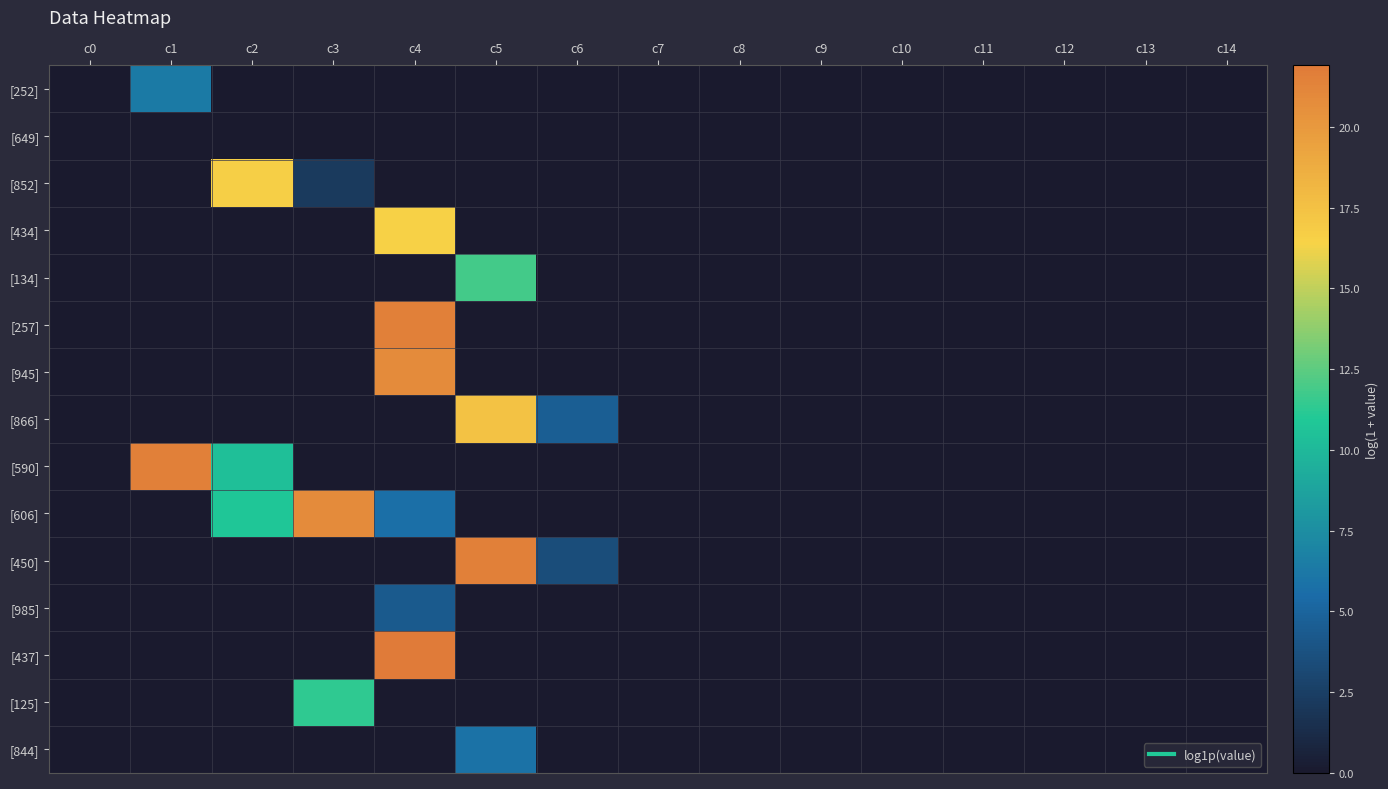

Reading left to right, extract all data points from this chart.

[252]: c0=0.0	c1=6.3	c2=0.0	c3=0.0	c4=0.0	c5=0.0	c6=0.0	c7=0.0	c8=0.0	c9=0.0	c10=0.0	c11=0.0	c12=0.0	c13=0.0	c14=0.0
[649]: c0=0.0	c1=0.0	c2=0.0	c3=0.0	c4=0.0	c5=0.0	c6=0.0	c7=0.0	c8=0.0	c9=0.0	c10=0.0	c11=0.0	c12=0.0	c13=0.0	c14=0.0
[852]: c0=0.0	c1=0.0	c2=16.7	c3=2.2	c4=0.0	c5=0.0	c6=0.0	c7=0.0	c8=0.0	c9=0.0	c10=0.0	c11=0.0	c12=0.0	c13=0.0	c14=0.0
[434]: c0=0.0	c1=0.0	c2=0.0	c3=0.0	c4=16.4	c5=0.0	c6=0.0	c7=0.0	c8=0.0	c9=0.0	c10=0.0	c11=0.0	c12=0.0	c13=0.0	c14=0.0
[134]: c0=0.0	c1=0.0	c2=0.0	c3=0.0	c4=0.0	c5=11.8	c6=0.0	c7=0.0	c8=0.0	c9=0.0	c10=0.0	c11=0.0	c12=0.0	c13=0.0	c14=0.0
[257]: c0=0.0	c1=0.0	c2=0.0	c3=0.0	c4=21.5	c5=0.0	c6=0.0	c7=0.0	c8=0.0	c9=0.0	c10=0.0	c11=0.0	c12=0.0	c13=0.0	c14=0.0
[945]: c0=0.0	c1=0.0	c2=0.0	c3=0.0	c4=20.8	c5=0.0	c6=0.0	c7=0.0	c8=0.0	c9=0.0	c10=0.0	c11=0.0	c12=0.0	c13=0.0	c14=0.0
[866]: c0=0.0	c1=0.0	c2=0.0	c3=0.0	c4=0.0	c5=17.4	c6=4.6	c7=0.0	c8=0.0	c9=0.0	c10=0.0	c11=0.0	c12=0.0	c13=0.0	c14=0.0
[590]: c0=0.0	c1=21.5	c2=10.4	c3=0.0	c4=0.0	c5=0.0	c6=0.0	c7=0.0	c8=0.0	c9=0.0	c10=0.0	c11=0.0	c12=0.0	c13=0.0	c14=0.0
[606]: c0=0.0	c1=0.0	c2=10.8	c3=20.9	c4=5.7	c5=0.0	c6=0.0	c7=0.0	c8=0.0	c9=0.0	c10=0.0	c11=0.0	c12=0.0	c13=0.0	c14=0.0
[450]: c0=0.0	c1=0.0	c2=0.0	c3=0.0	c4=0.0	c5=21.5	c6=3.5	c7=0.0	c8=0.0	c9=0.0	c10=0.0	c11=0.0	c12=0.0	c13=0.0	c14=0.0
[985]: c0=0.0	c1=0.0	c2=0.0	c3=0.0	c4=4.3	c5=0.0	c6=0.0	c7=0.0	c8=0.0	c9=0.0	c10=0.0	c11=0.0	c12=0.0	c13=0.0	c14=0.0
[437]: c0=0.0	c1=0.0	c2=0.0	c3=0.0	c4=21.9	c5=0.0	c6=0.0	c7=0.0	c8=0.0	c9=0.0	c10=0.0	c11=0.0	c12=0.0	c13=0.0	c14=0.0
[125]: c0=0.0	c1=0.0	c2=0.0	c3=11.3	c4=0.0	c5=0.0	c6=0.0	c7=0.0	c8=0.0	c9=0.0	c10=0.0	c11=0.0	c12=0.0	c13=0.0	c14=0.0
[844]: c0=0.0	c1=0.0	c2=0.0	c3=0.0	c4=0.0	c5=5.8	c6=0.0	c7=0.0	c8=0.0	c9=0.0	c10=0.0	c11=0.0	c12=0.0	c13=0.0	c14=0.0